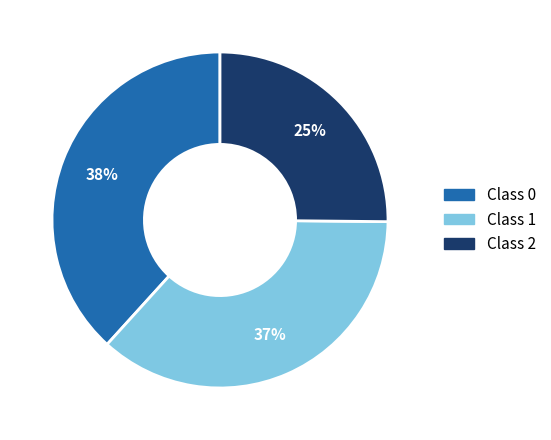

Is there a majority slice in this chart?

No